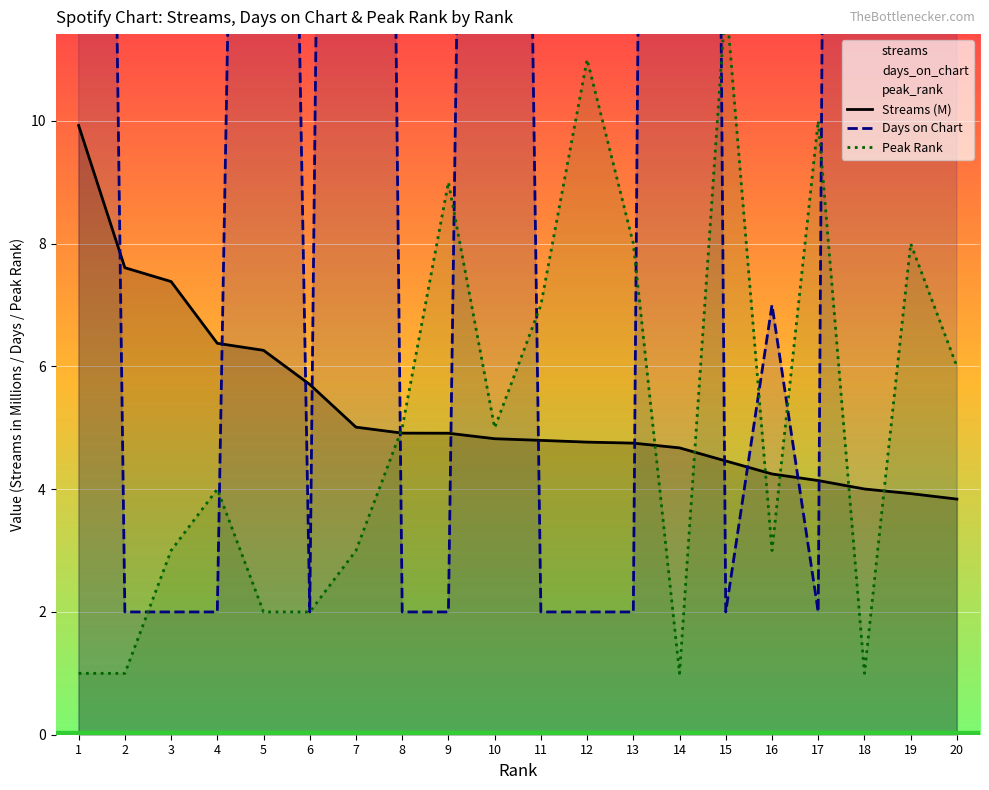

At which category is the sum across all series the highest?

18